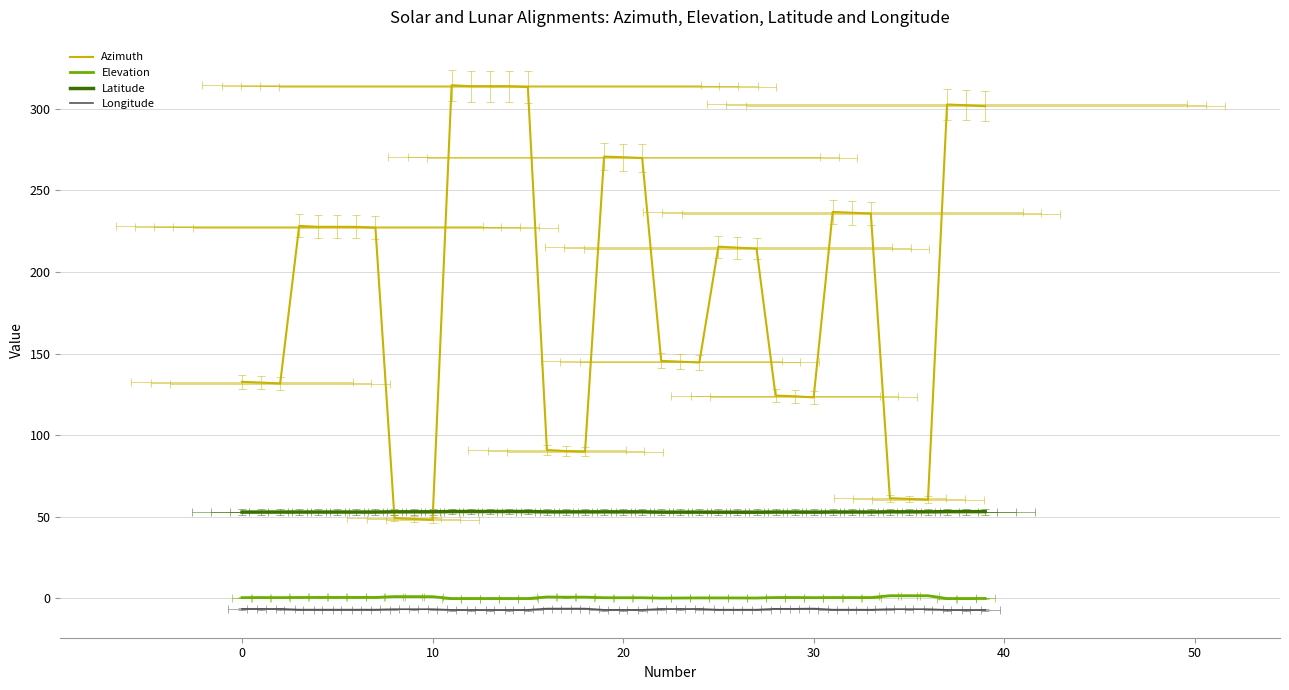

Is it true that Azimuth equals 67.0 at 23?

False